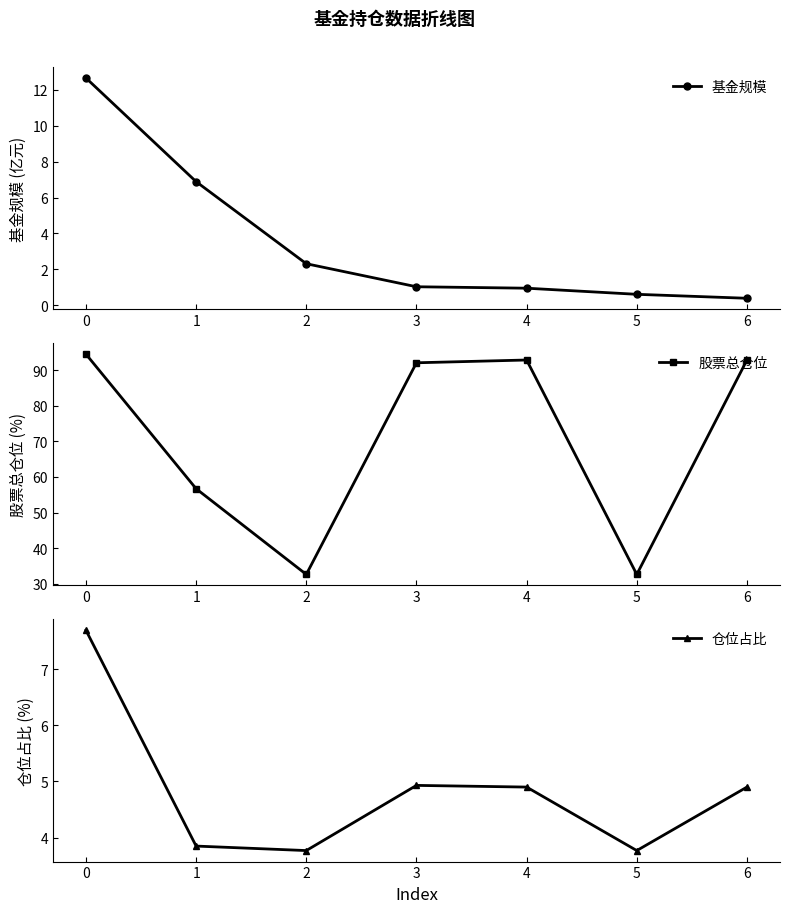

What is the value of the 基金规模 point at the 4th from the left?

1.0